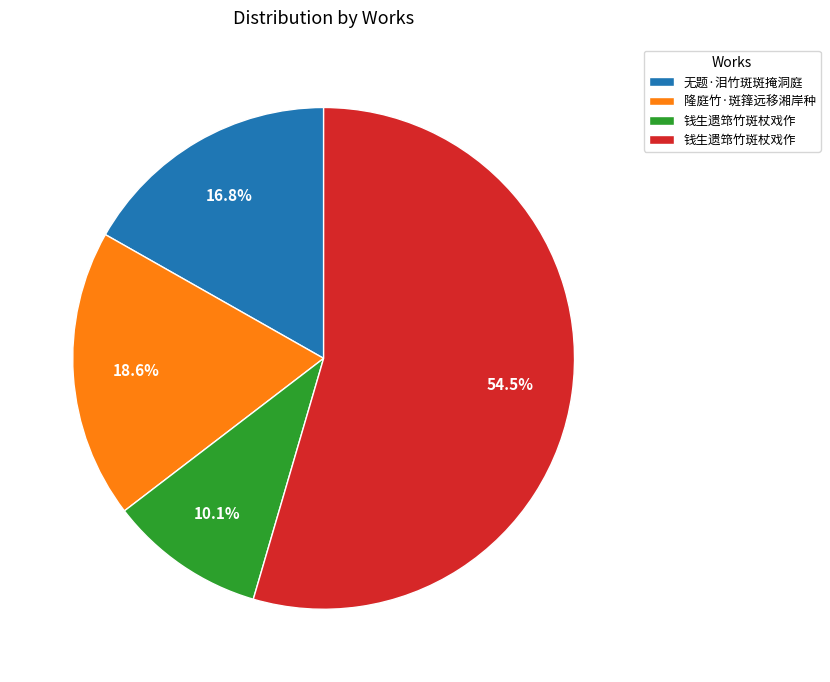

How many segments does this pie chart have?

4